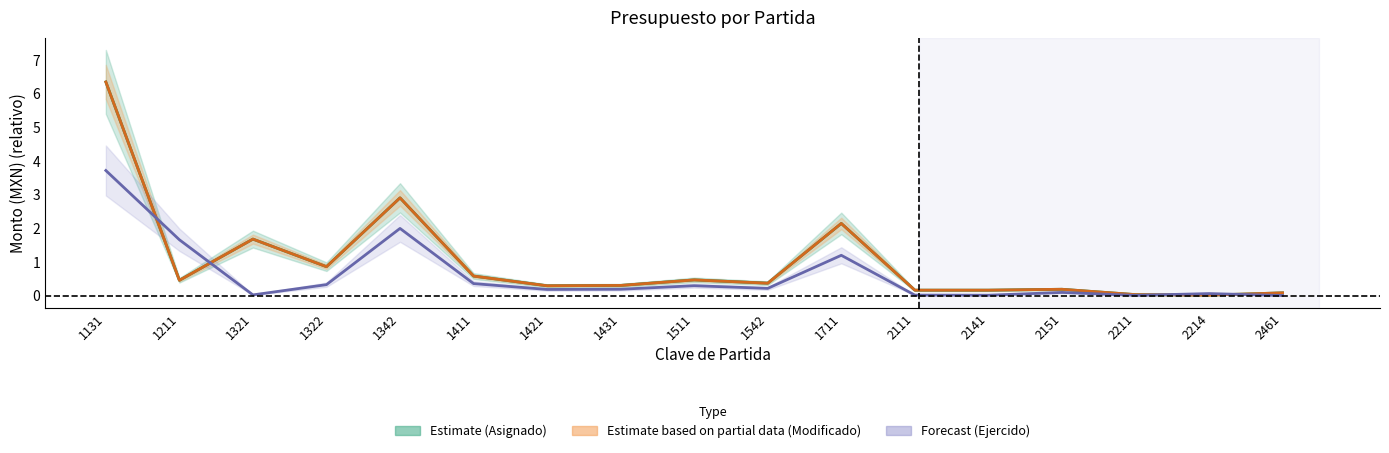

What is the difference between the Presupuesto modificado values at 2141 and 1211?

0.3